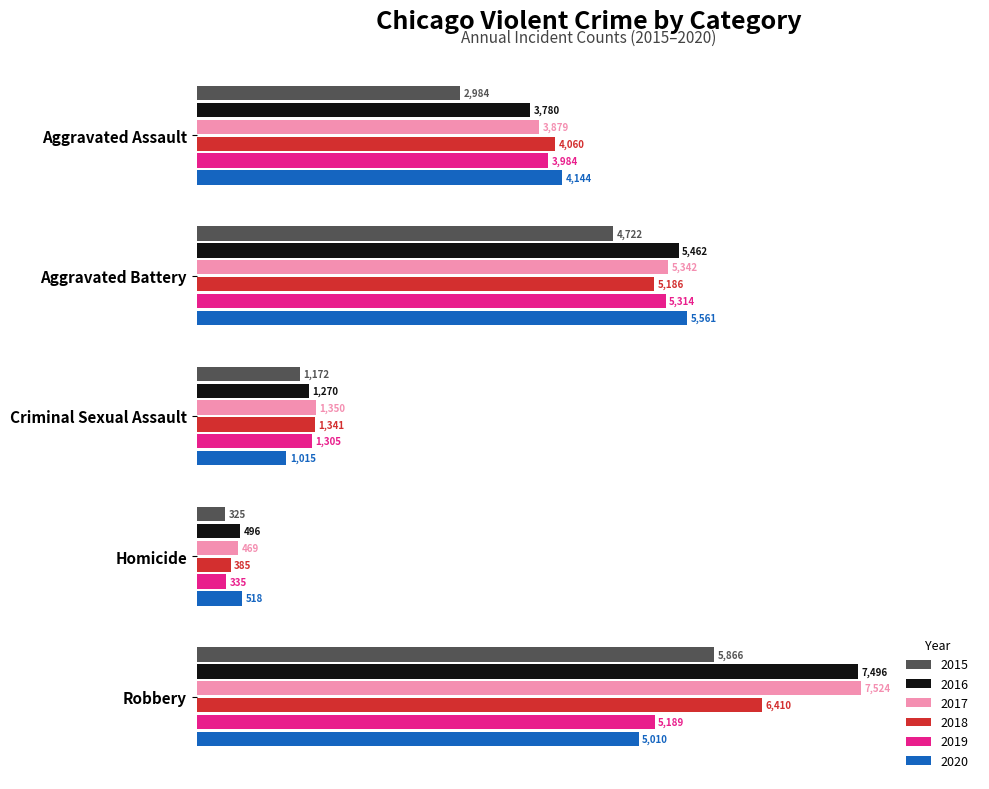

Which series has the largest total across all categories?

2017